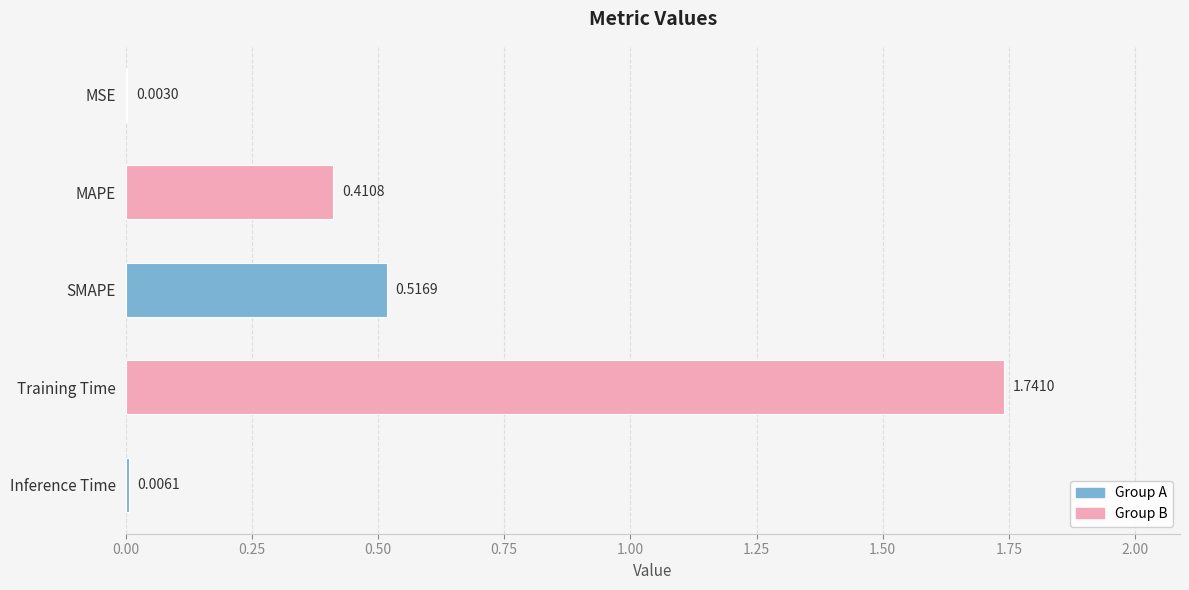

How many series are shown in this chart?

1